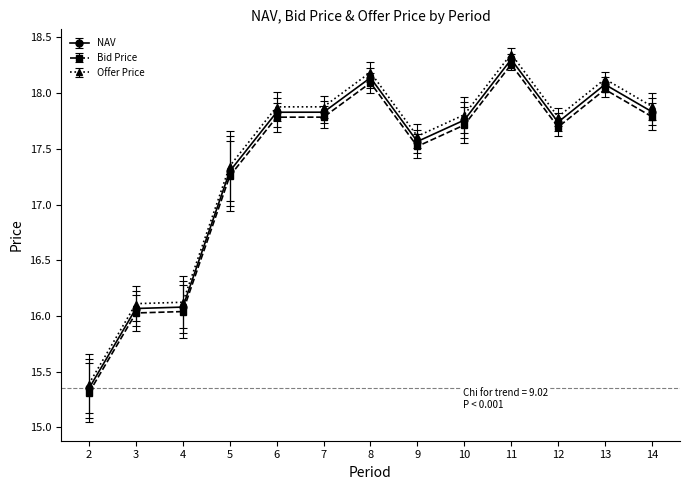

Which series has the largest range (max minus min)?

Offer Price